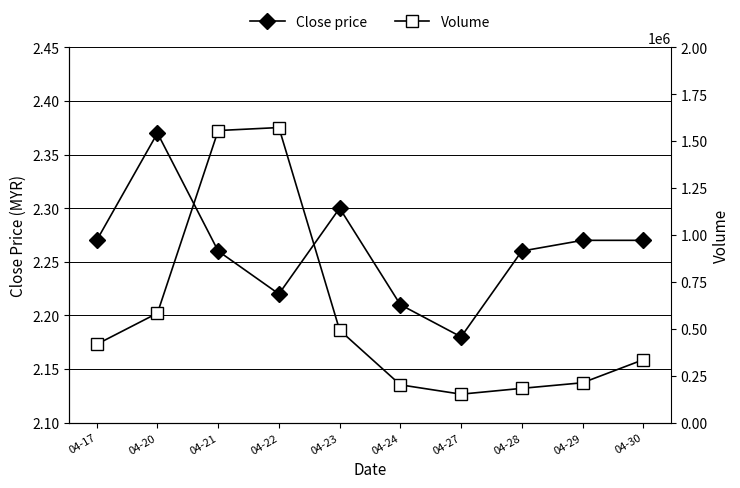

What is the value of the Volume point at the 7th from the left?

151900.0